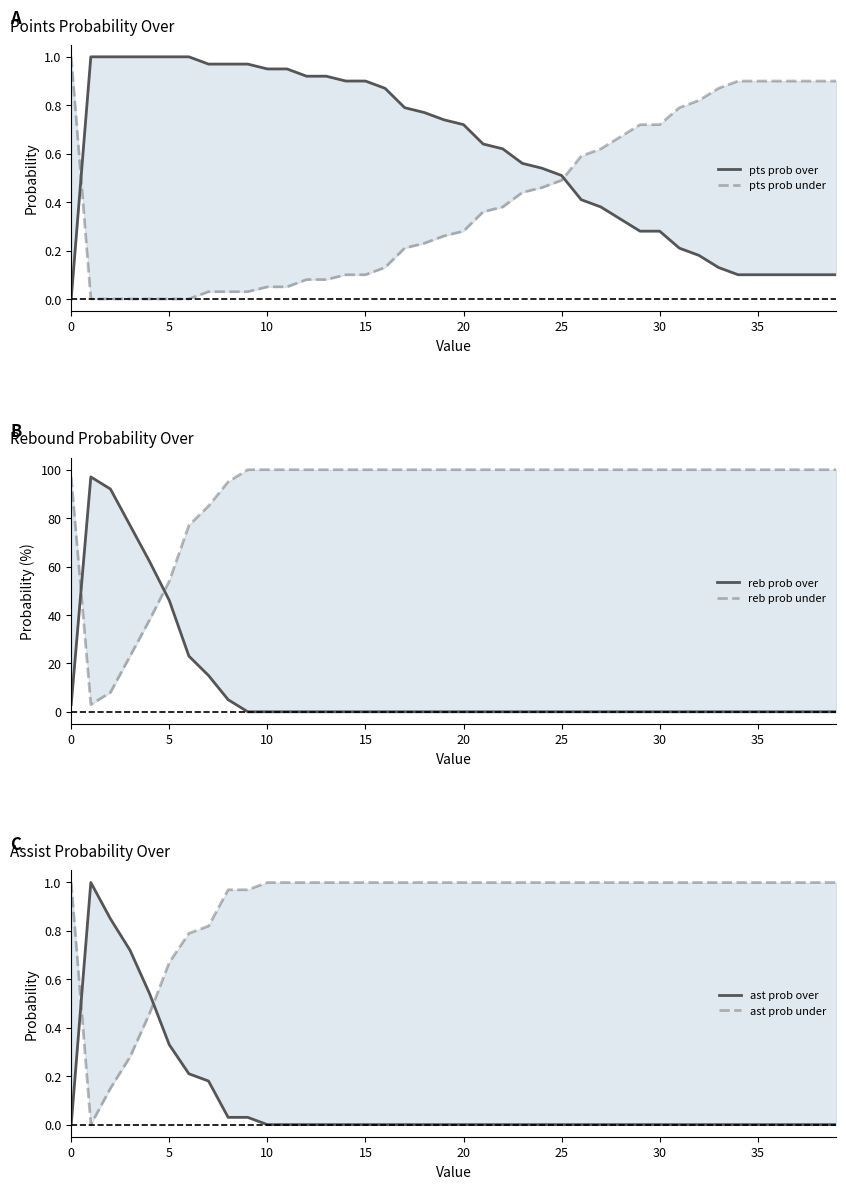

What is the total value across all series at 28?

102.0